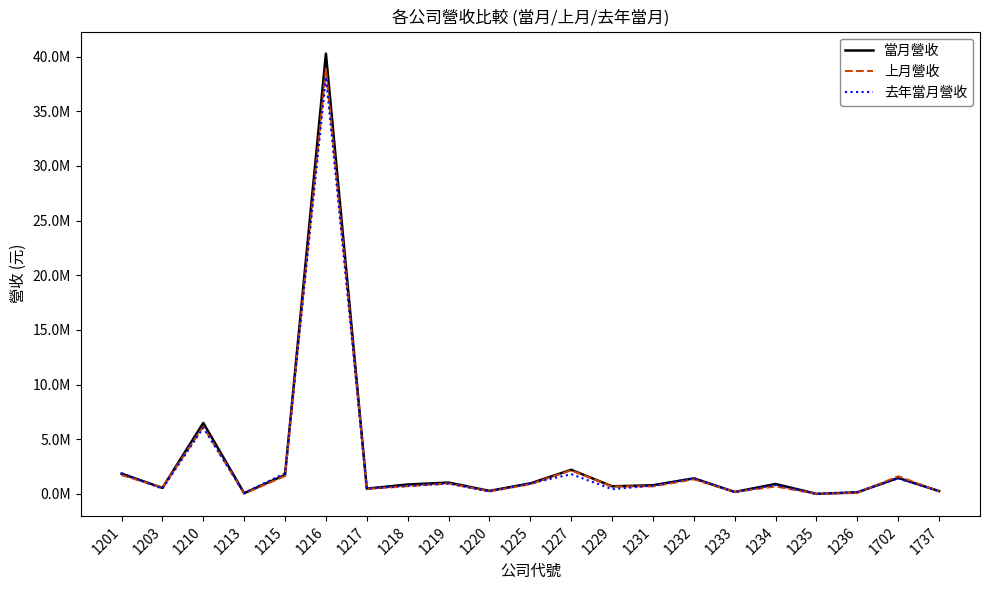

Does the chart display data point markers on the line(s)?

No